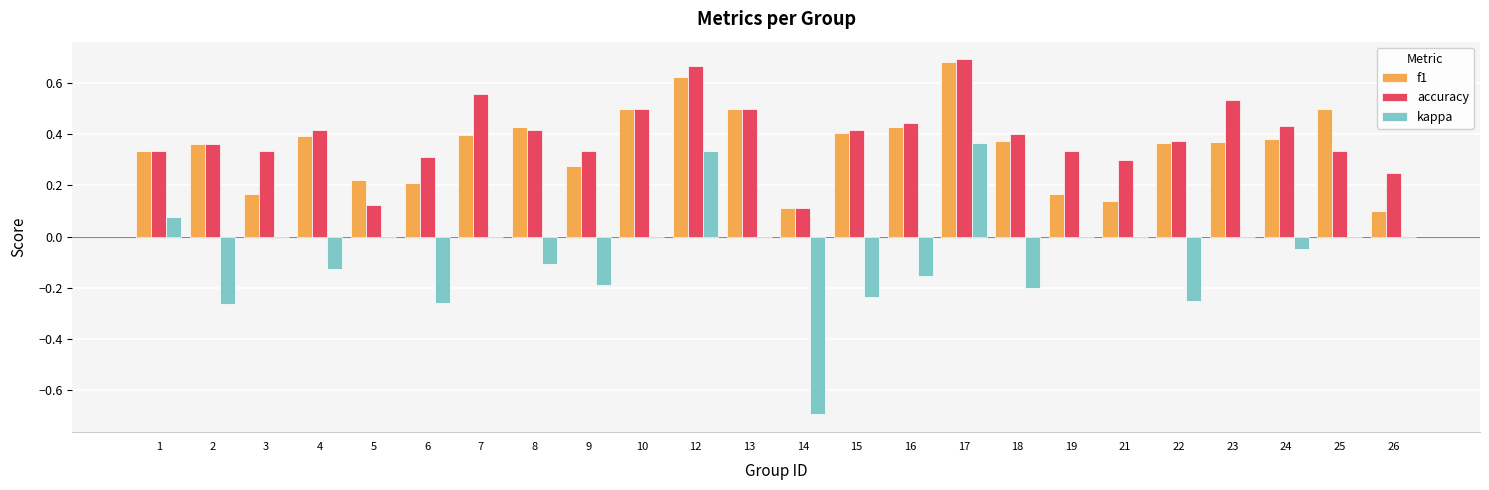

Does the chart contain stacked bars?

No